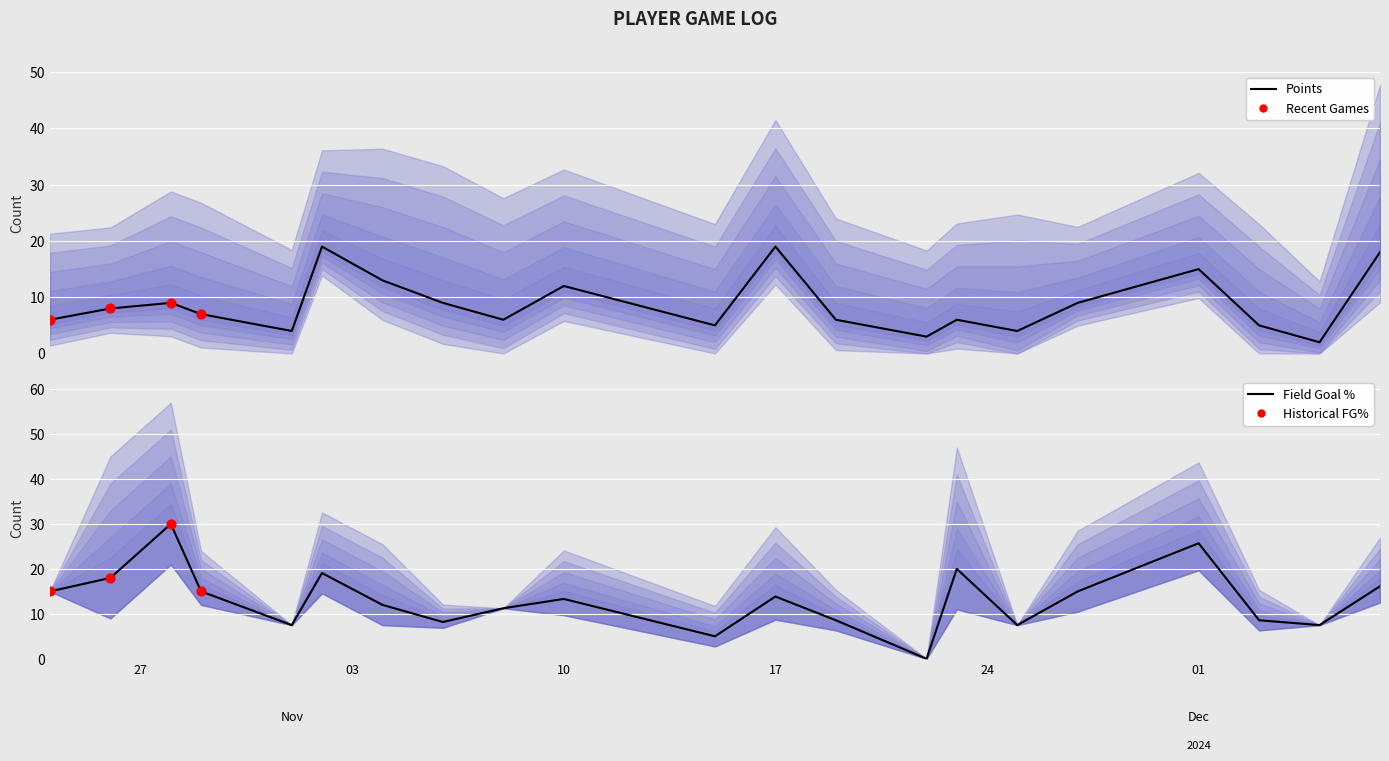

What is the total value across all series at 2024-11-04?

25.0